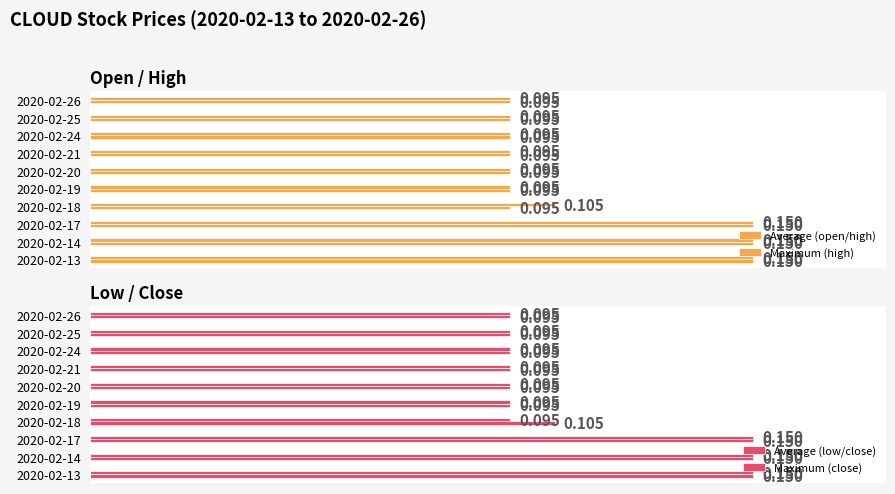

Reading left to right, what are all the values shown in this chart?

Average (open/high): 0.1	0.1	0.1	0.1	0.1	0.1	0.1	0.1	0.1	0.1
Maximum (high): 0.1	0.1	0.1	0.1	0.1	0.1	0.1	0.1	0.1	0.1
Average (low/close): 0.1	0.1	0.1	0.1	0.1	0.1	0.1	0.1	0.1	0.1
Maximum (close): 0.1	0.1	0.1	0.1	0.1	0.1	0.1	0.1	0.1	0.1